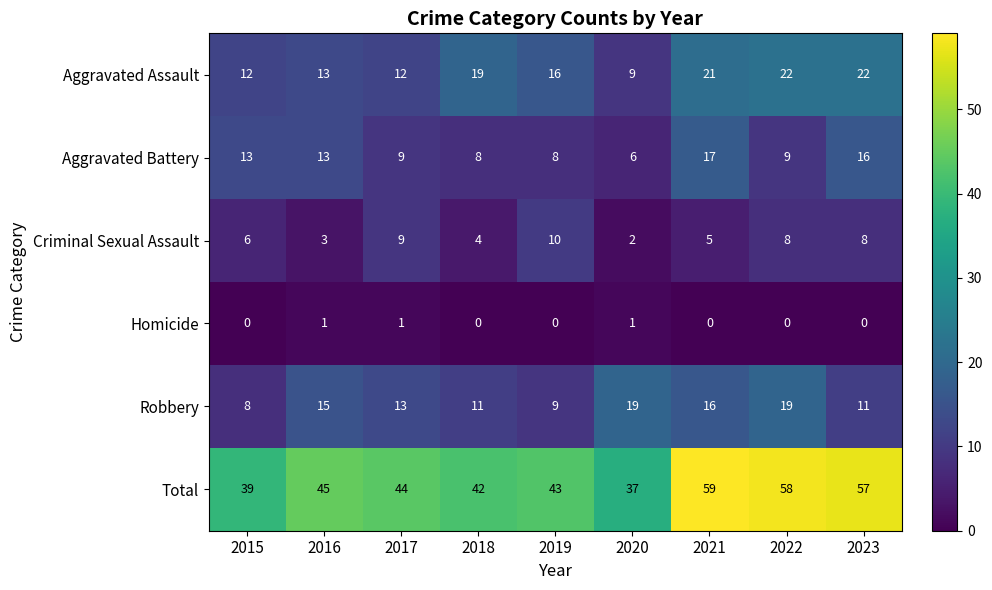

What is the total value across all series at 2019?

86